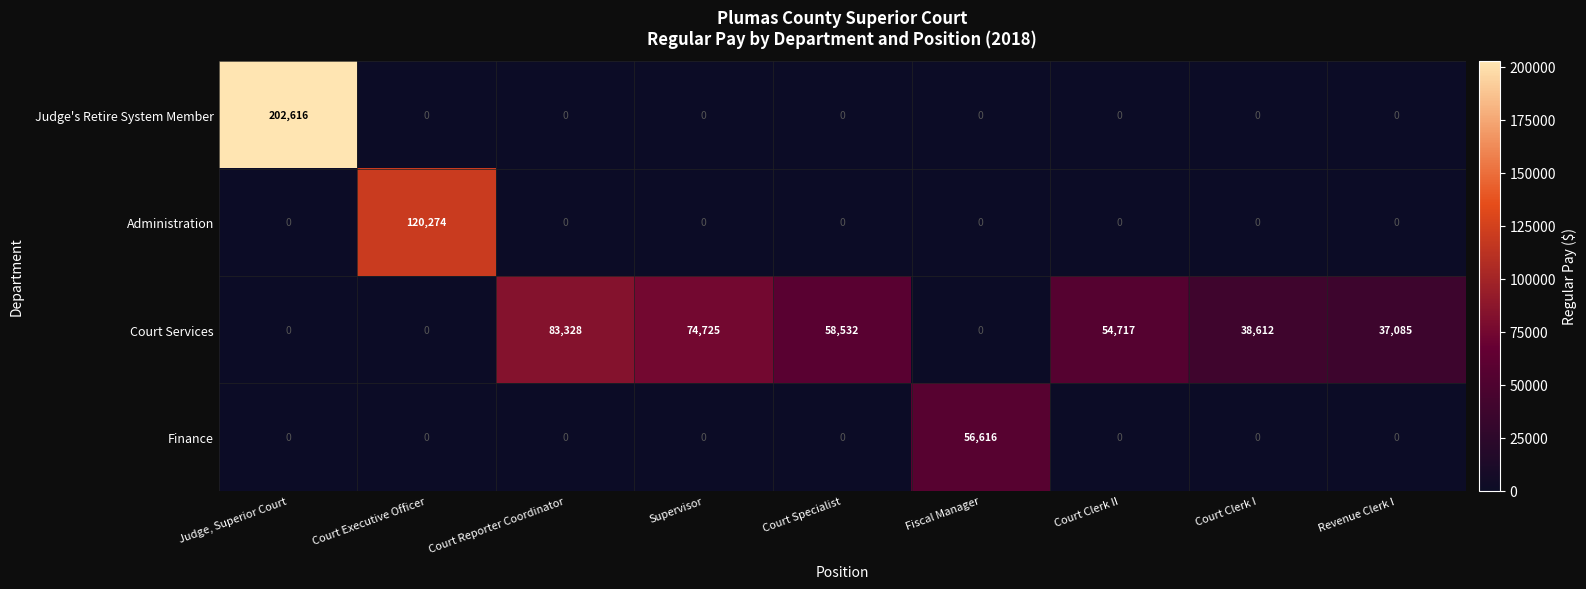

List the series in order of their overall mean, lowest first.

Finance, Administration, Judge's Retire System Member, Court Services